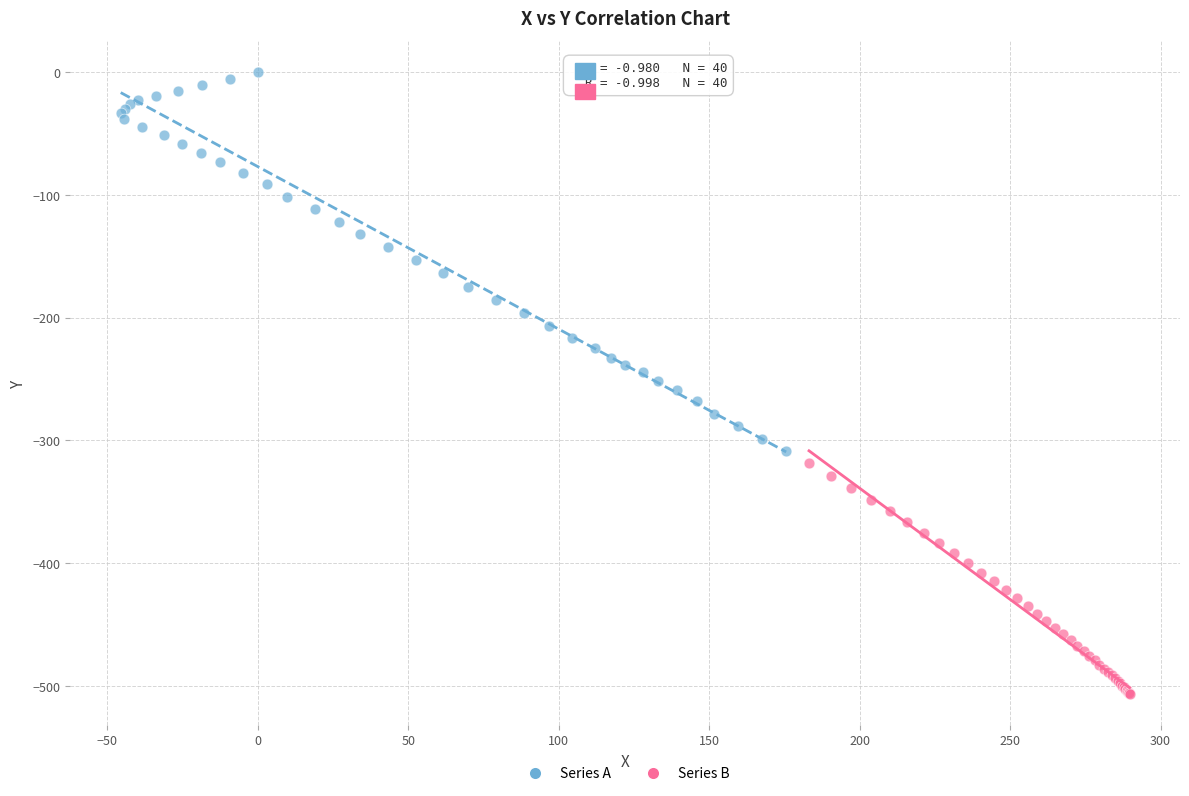

Which series reaches the maximum Y coordinate?

Series A